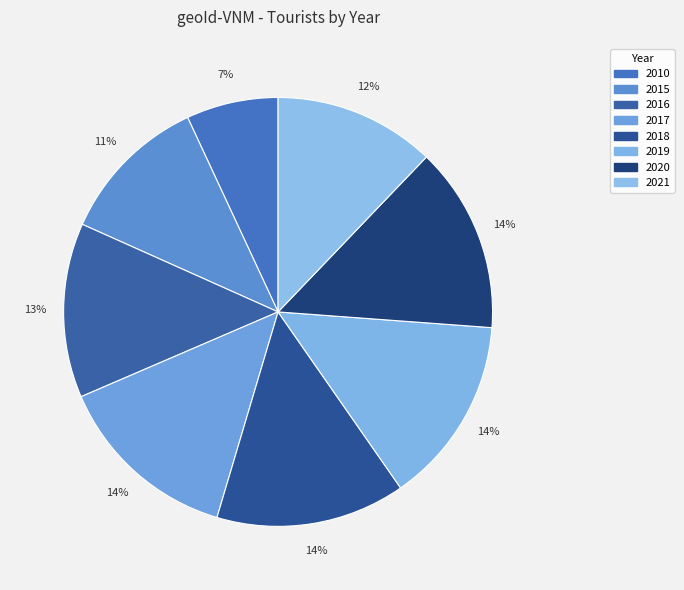

Is there a majority slice in this chart?

No